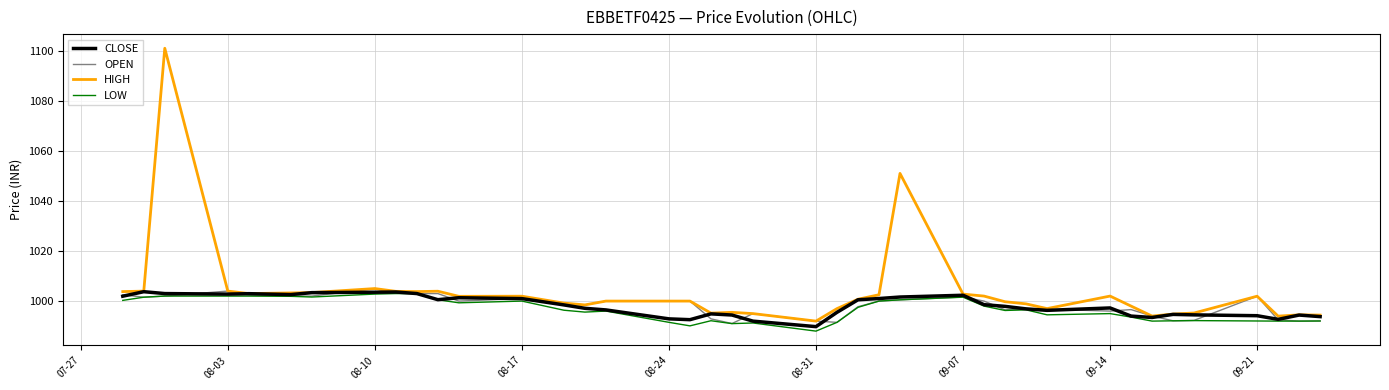

Which series has the widest spread of values?

HIGH